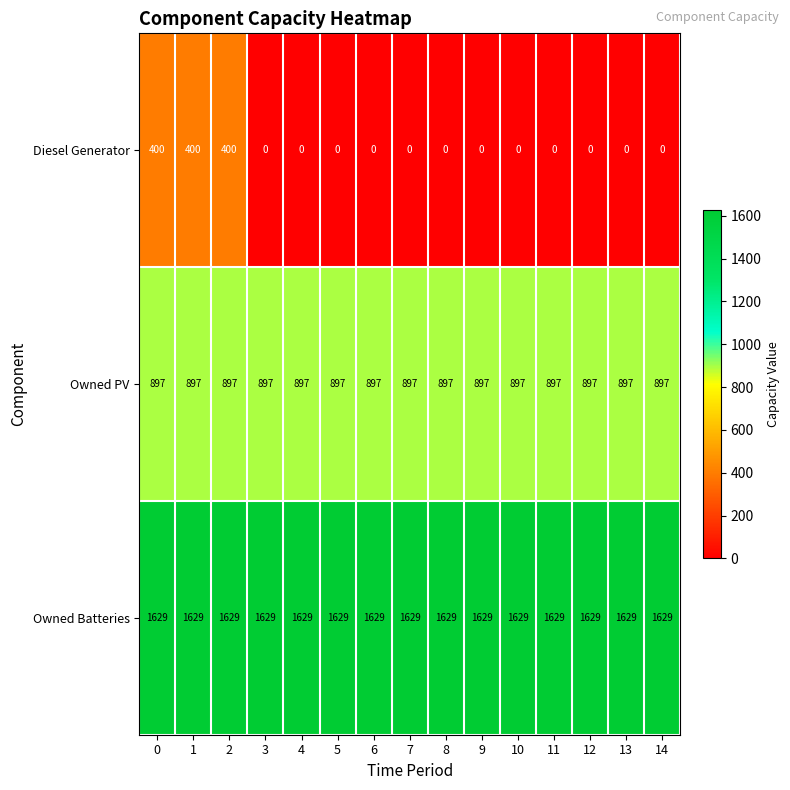

List the series in order of their overall mean, lowest first.

Diesel Generator, Owned PV, Owned Batteries